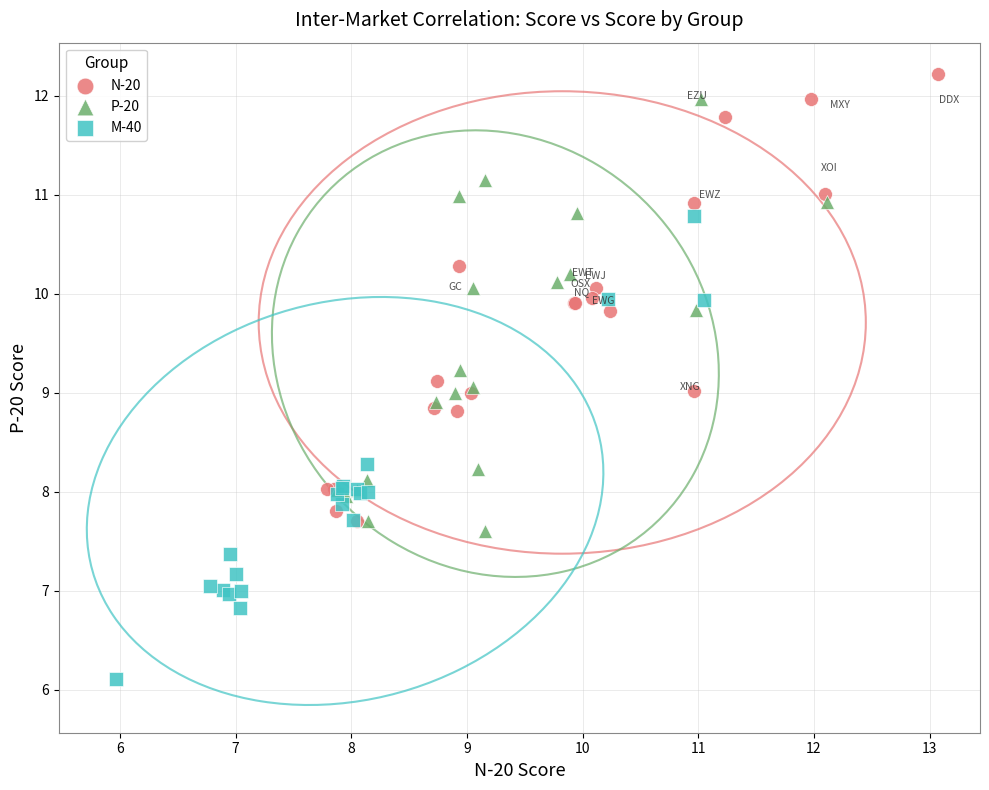

What are all the series names shown in the legend?

N-20, P-20, M-40